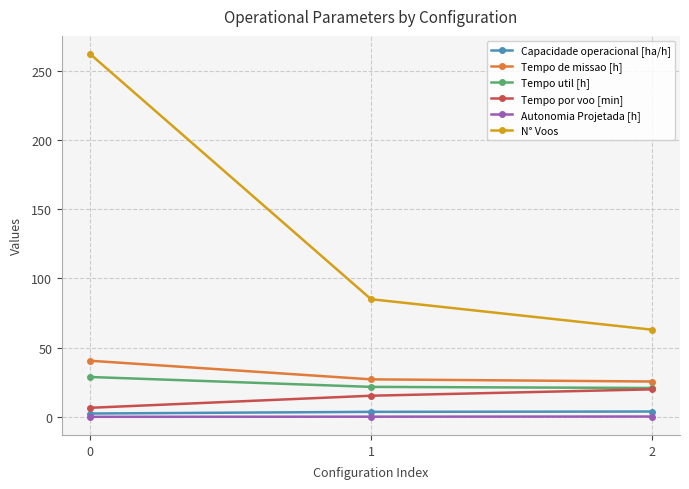

What is the minimum value shown in the chart?

0.1